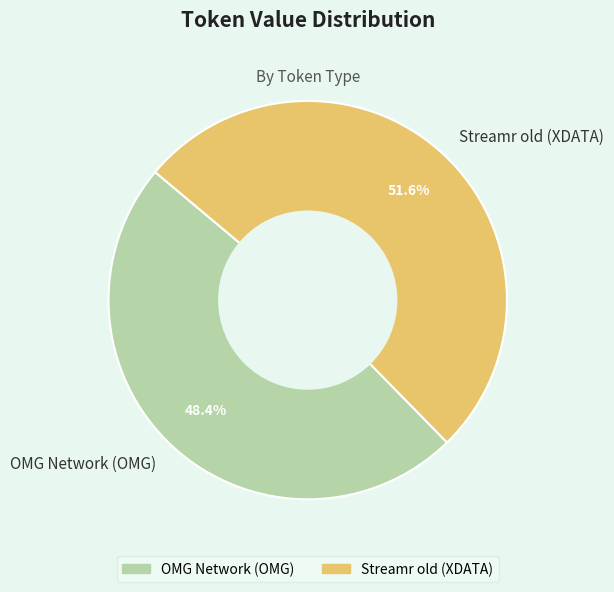

Does OMG Network (OMG) represent more than half of the total?

No